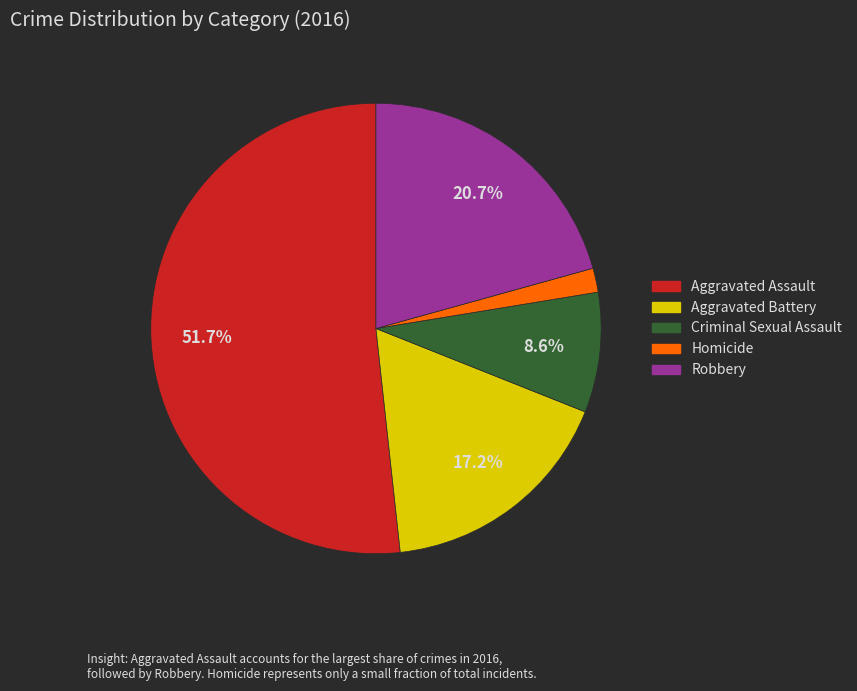

What is the ratio of the value at Criminal Sexual Assault to the value at Robbery?

0.4